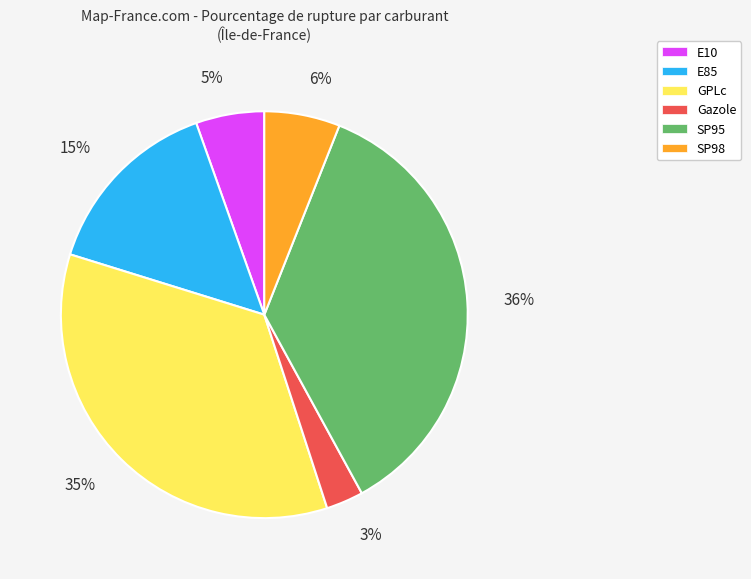

Count the number of slices in the pie.

6